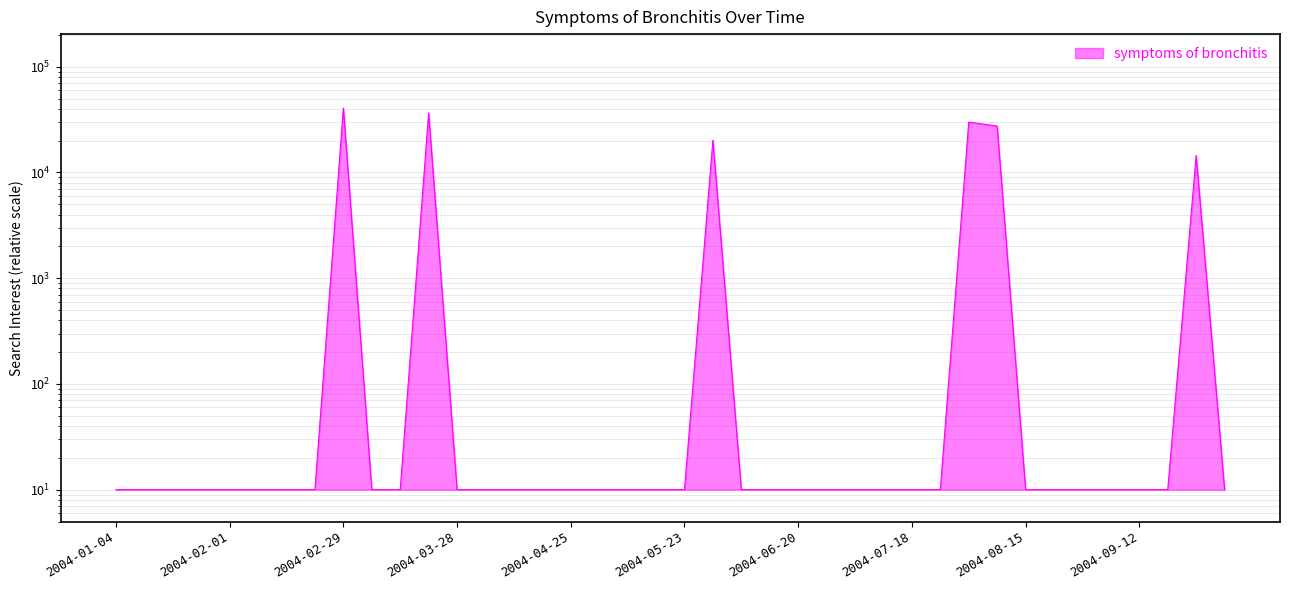

How many points are higher than both their immediate neighbors (excluding endpoints)?

5